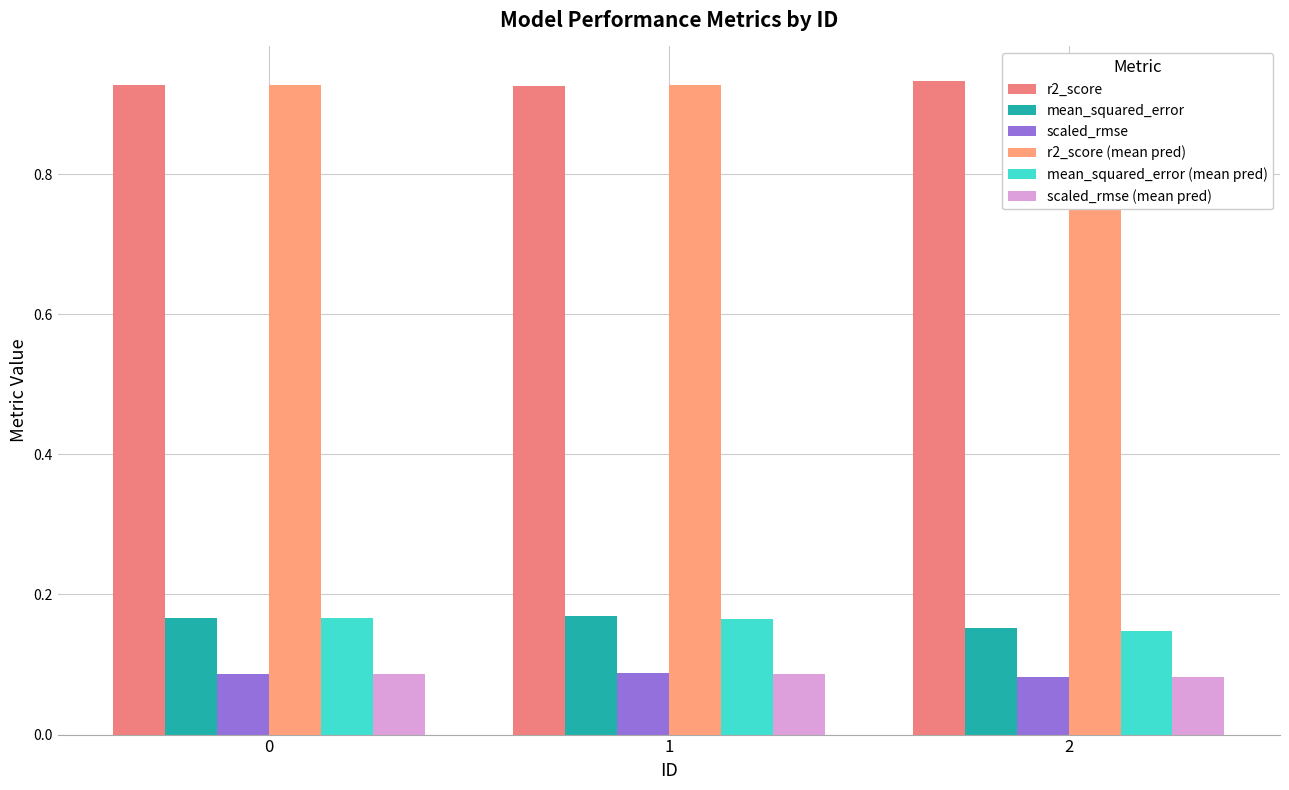

Reading right to left, extract all data points from this chart.

r2_score: 2=0.9	1=0.9	0=0.9
mean_squared_error: 2=0.2	1=0.2	0=0.2
scaled_rmse: 2=0.1	1=0.1	0=0.1
r2_score (mean pred): 2=0.9	1=0.9	0=0.9
mean_squared_error (mean pred): 2=0.1	1=0.2	0=0.2
scaled_rmse (mean pred): 2=0.1	1=0.1	0=0.1